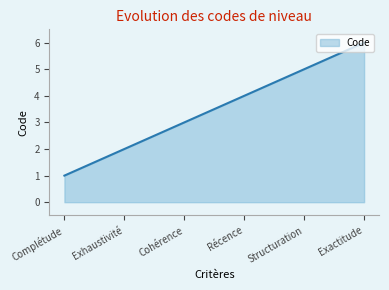

What is the sum of all values?

21